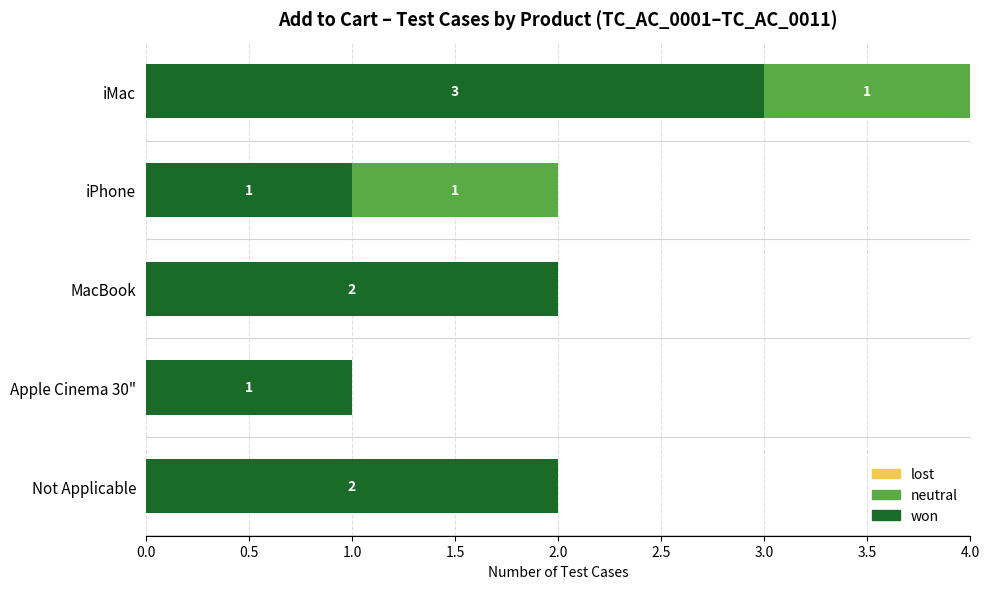

What is the average value of the won series?

2